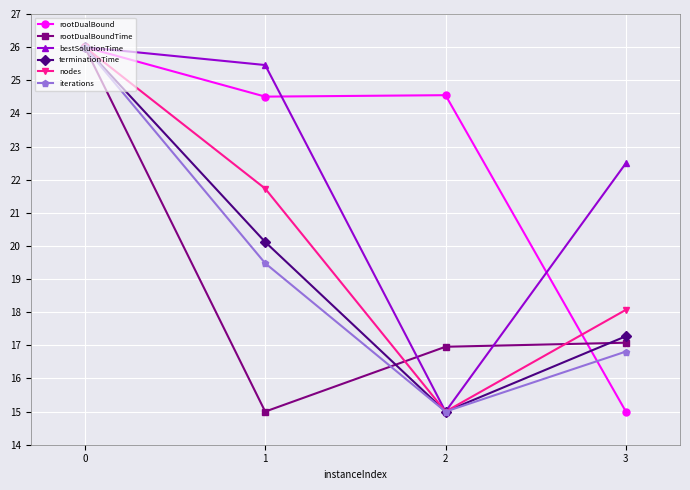

True or false: terminationTime has more than 0 interior local peaks.

False